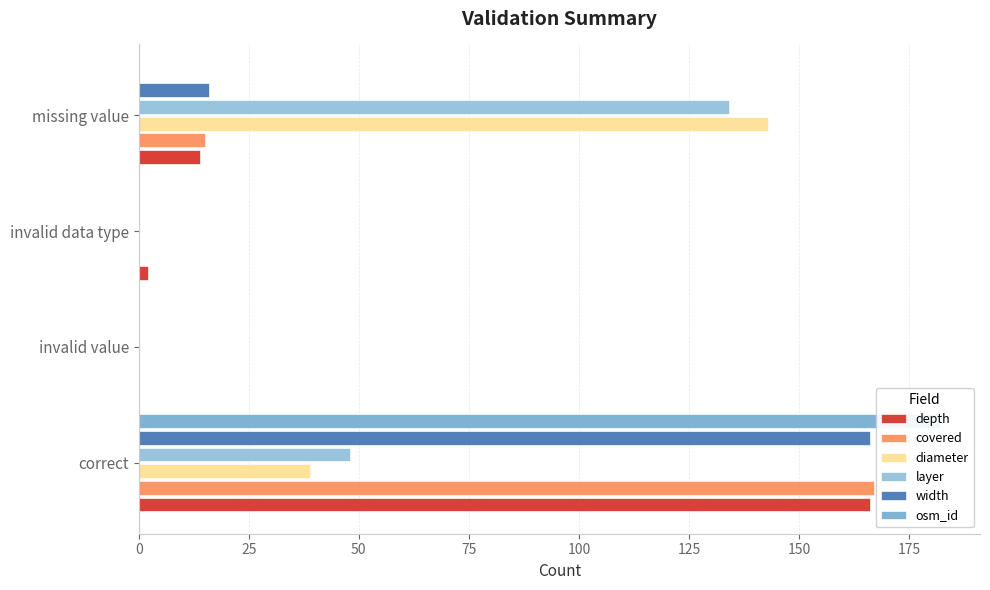

What is the value of the width bar at the 1st from the left?

166